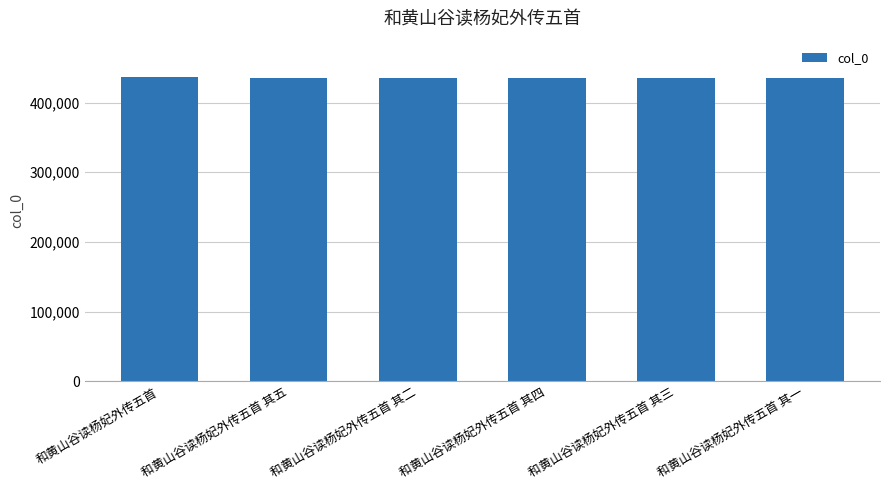

Are the bars horizontal?

No